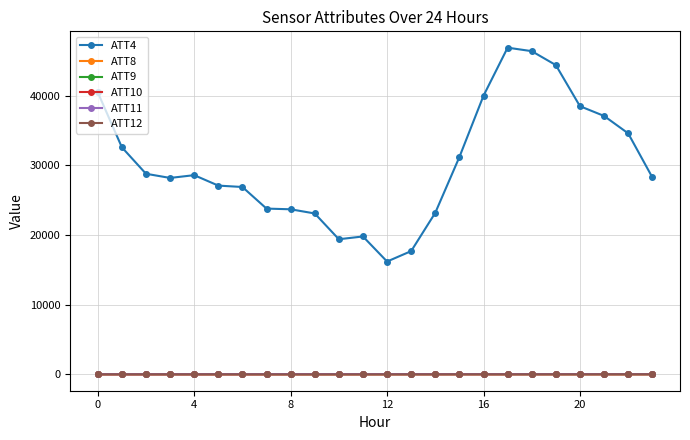

Which series has the widest spread of values?

ATT4